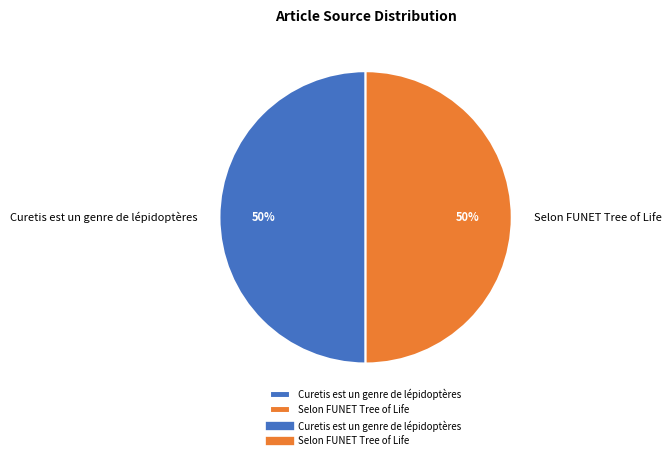

Count the number of slices in the pie.

2